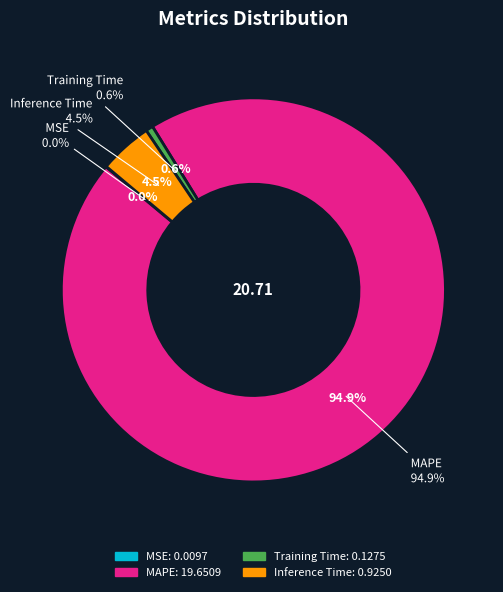

True or false: Training Time accounts for 1% of the total.

True